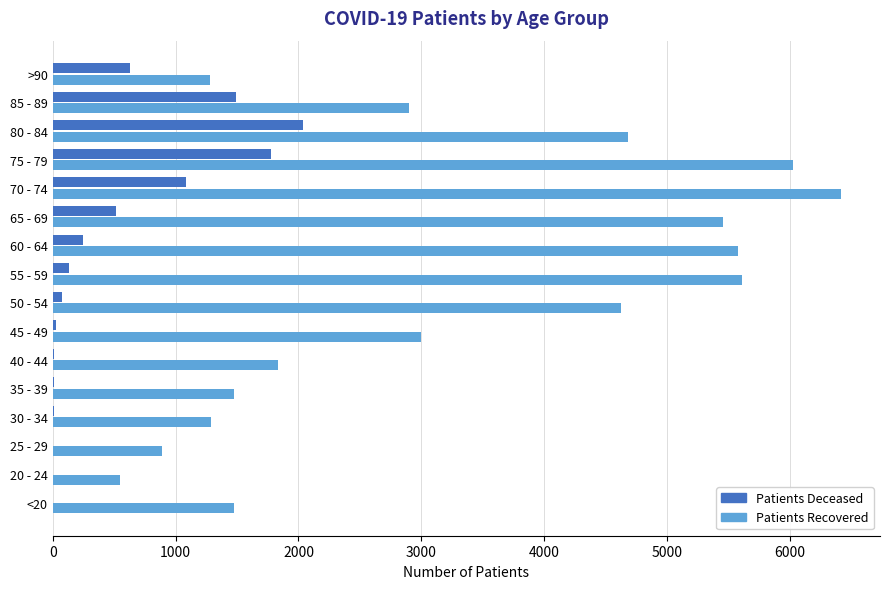

What is the maximum value shown in the chart?

6413